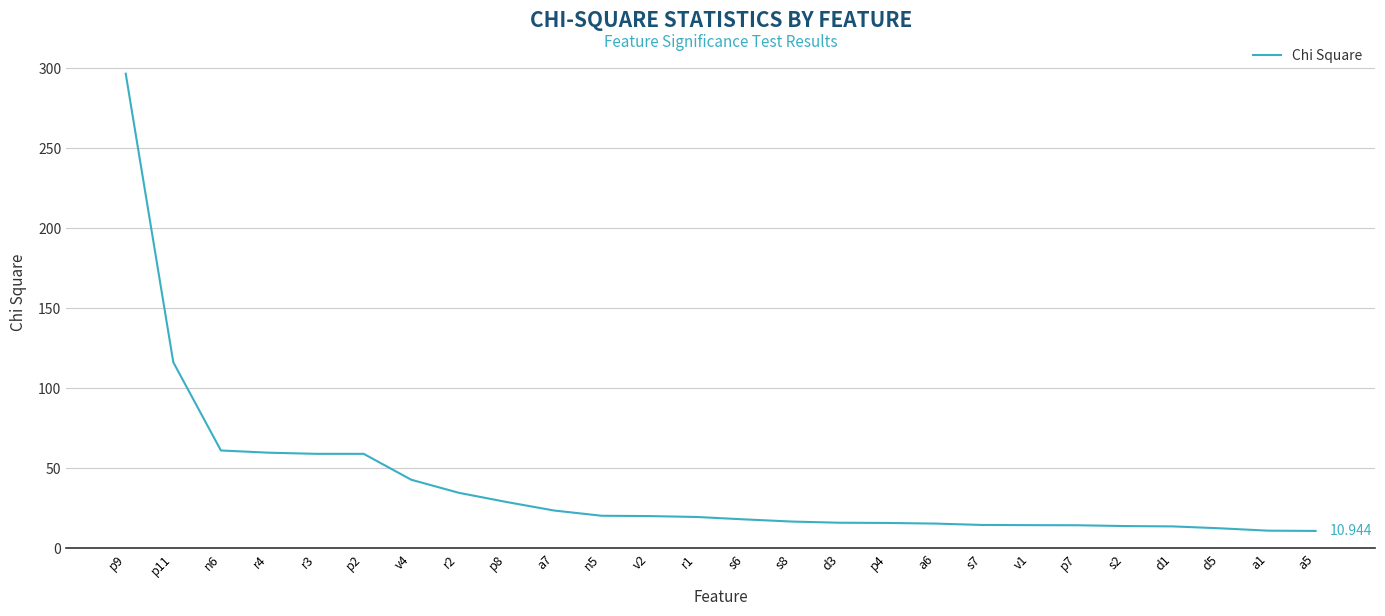

The chart shows a value of 18.2 at s6. True or false?

True